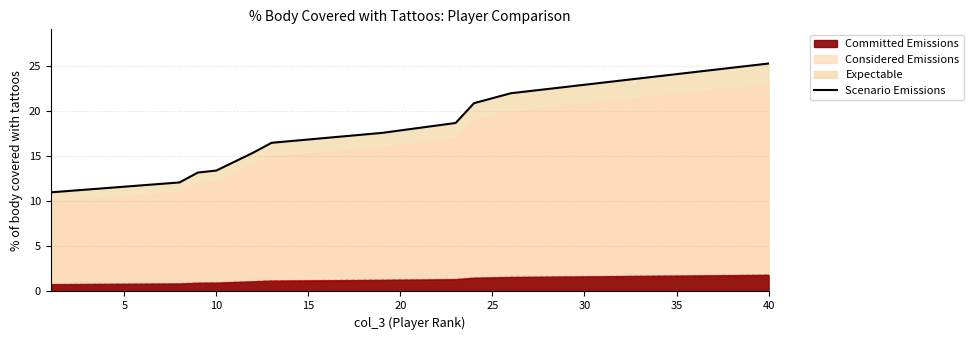

What is the ratio of the value at 15 to the value at 0?

1.2